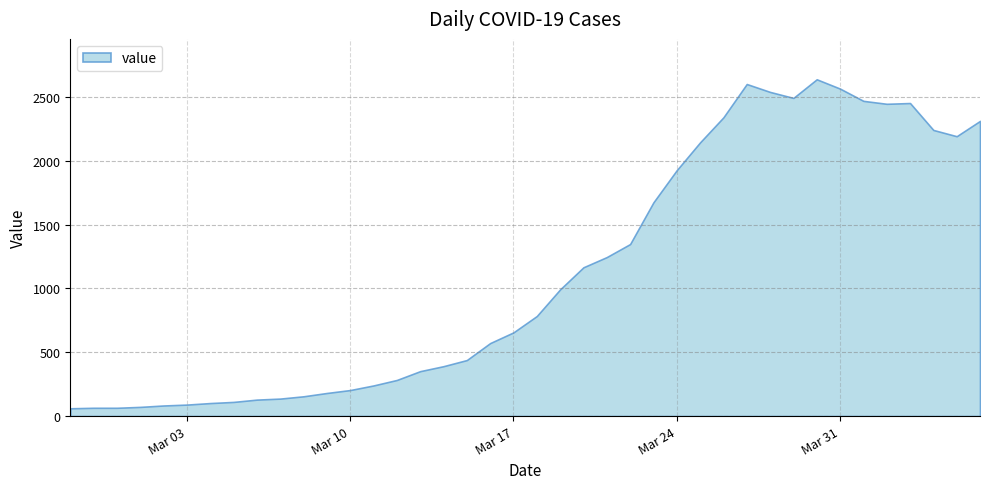

The value at 2020-03-28 is 2540. True or false?

True